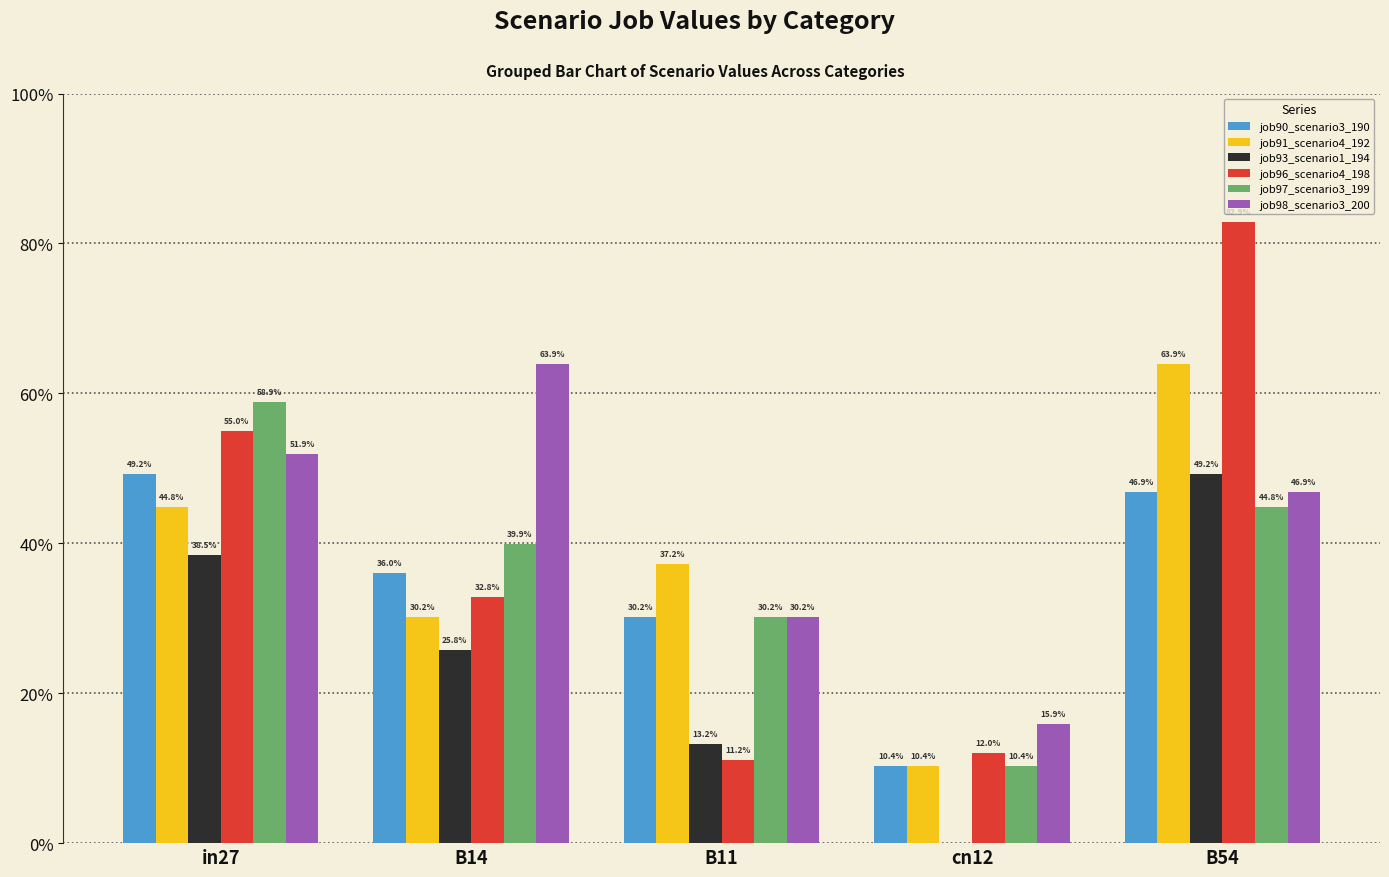

What are all the series names shown in the legend?

job90_scenario3_190, job91_scenario4_192, job93_scenario1_194, job96_scenario4_198, job97_scenario3_199, job98_scenario3_200